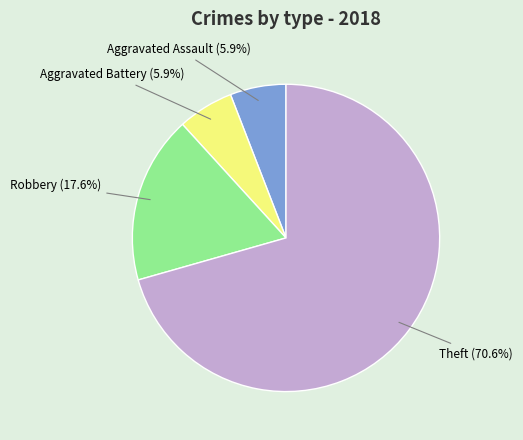

Which category accounts for the majority?

Theft